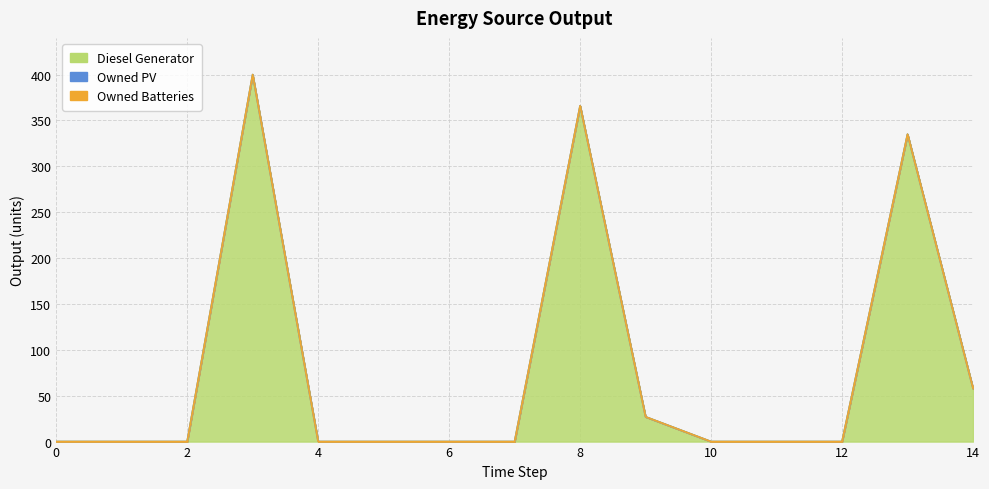

What is the maximum value shown in the chart?

400